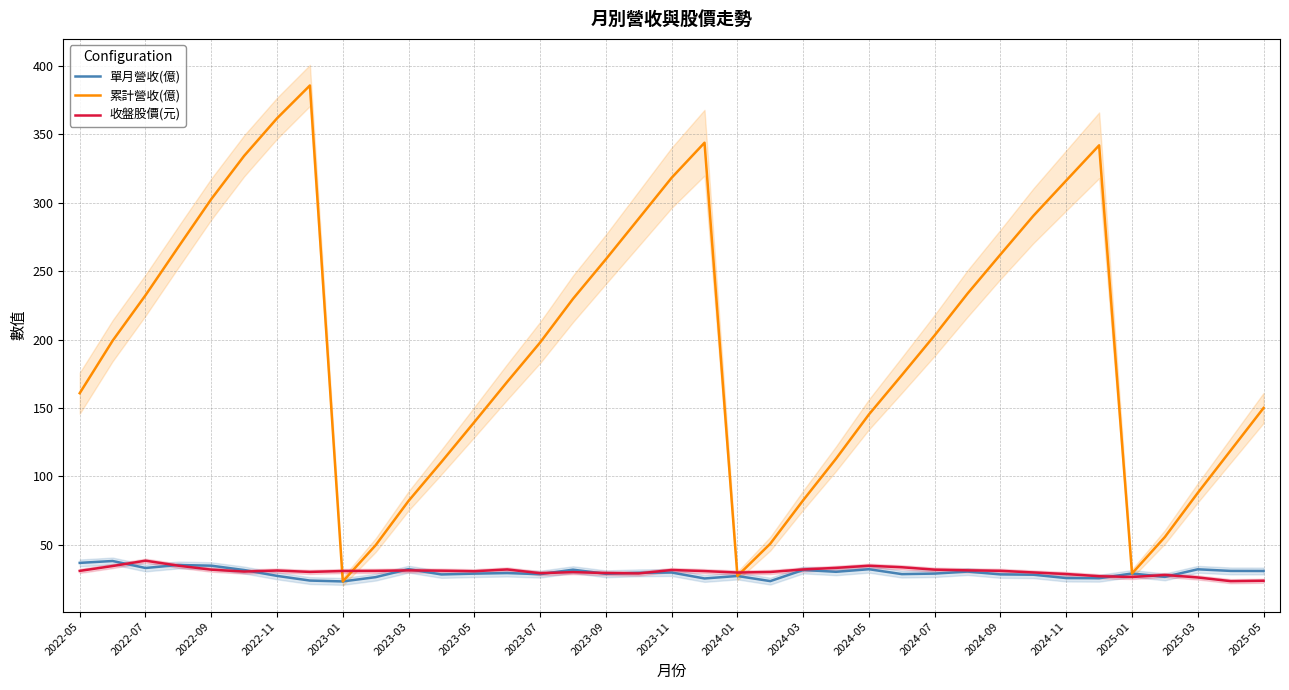

List the series in order of their peak value, lowest first.

單月營收(億), 收盤股價(元), 累計營收(億)